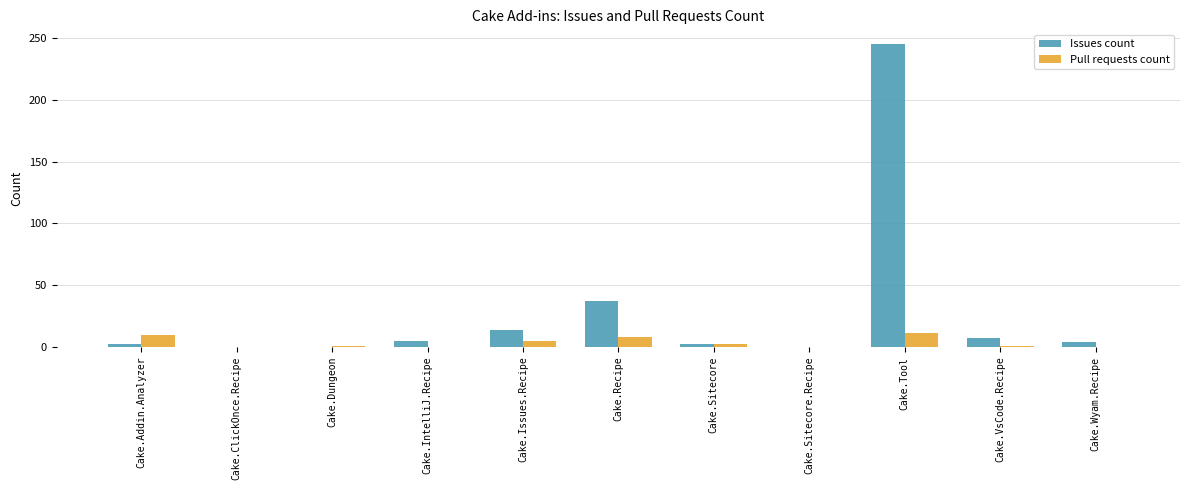

What is the sum of all Issues count values?

316